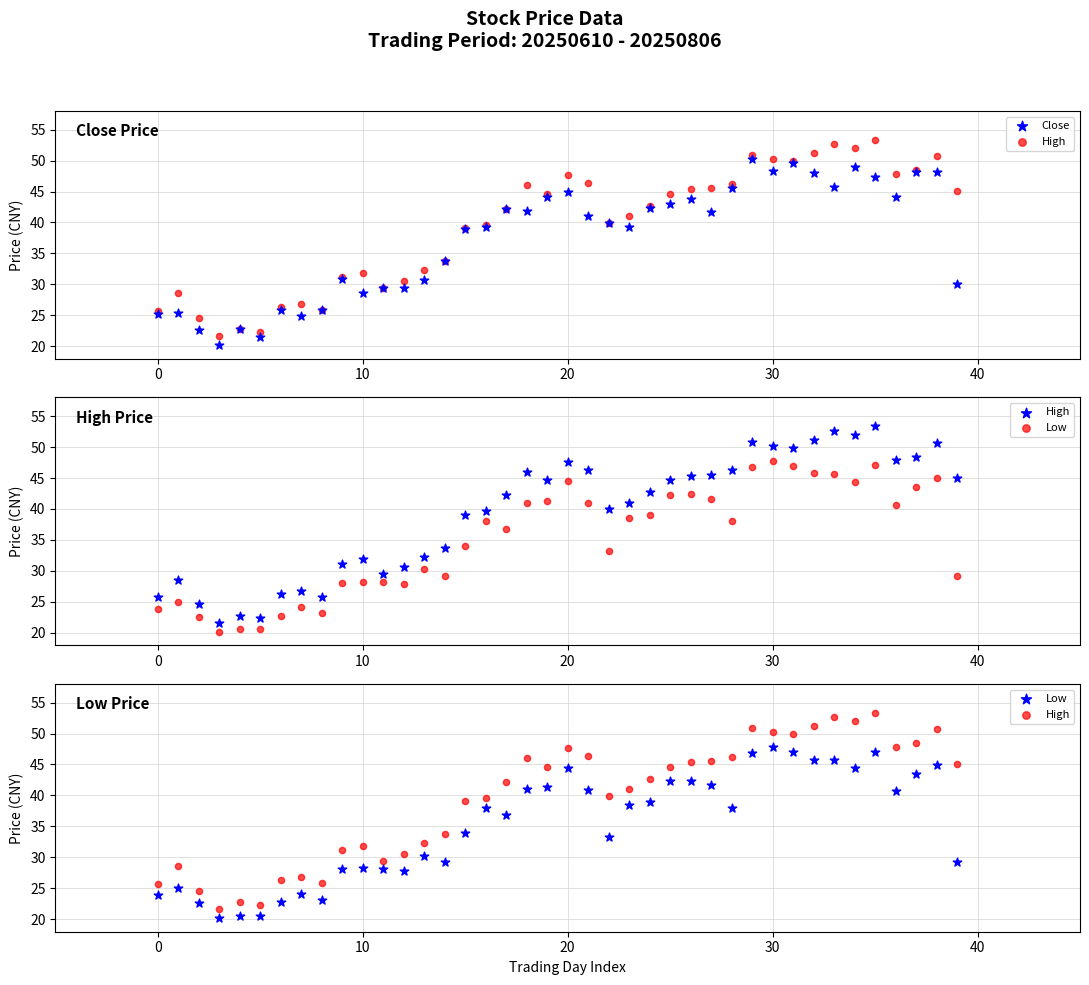

Which series reaches the maximum Y coordinate?

High